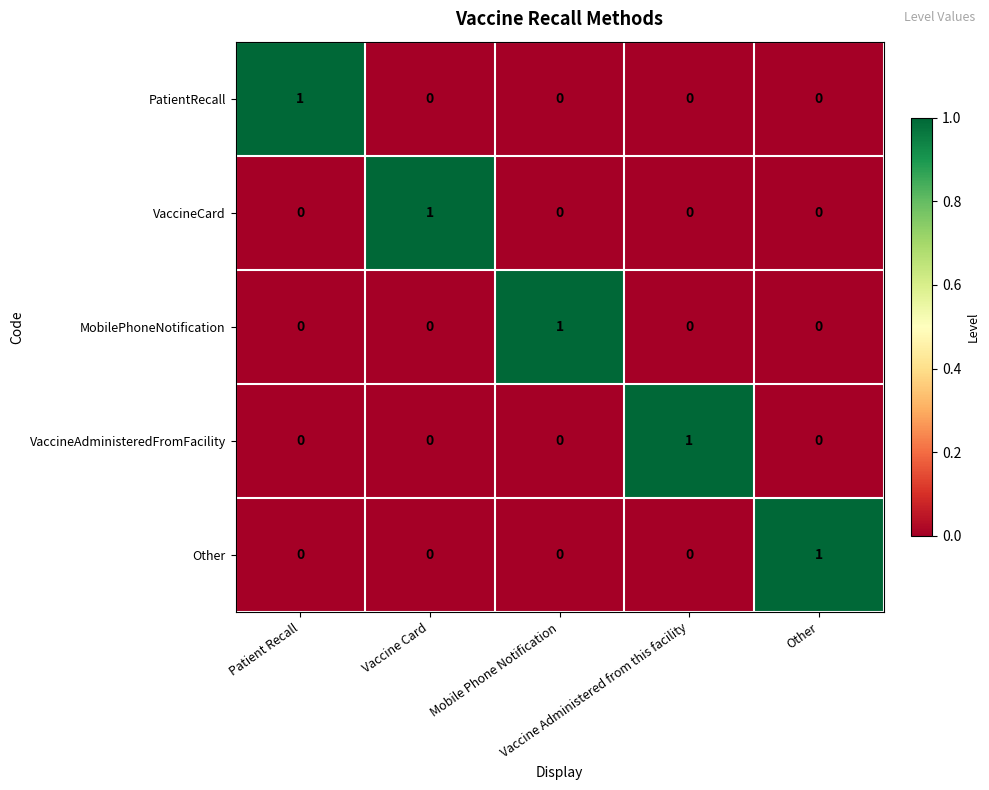

How many PatientRecall values are between 0 and 1?

5